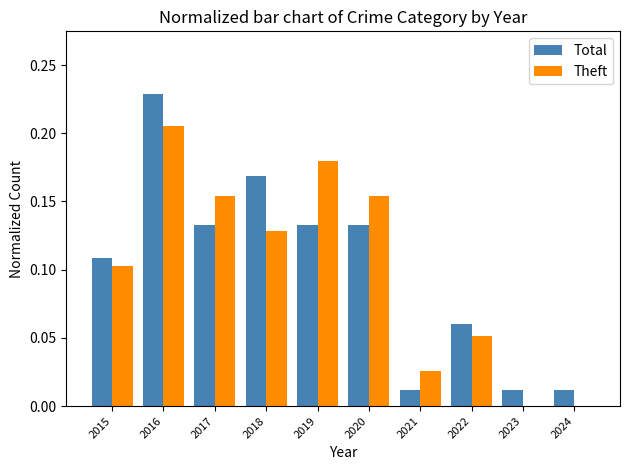

Is the value of Total at 2018 greater than the value of Theft at 2021?

Yes